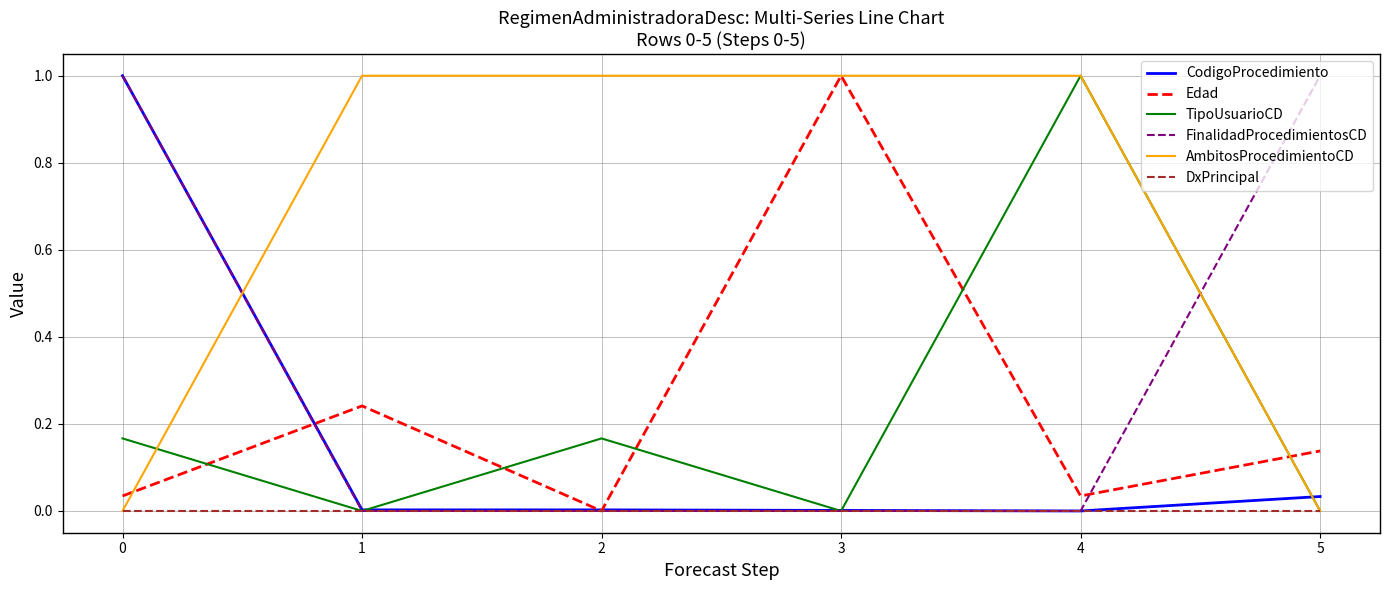

What is the total value across all series at 5?

1.2